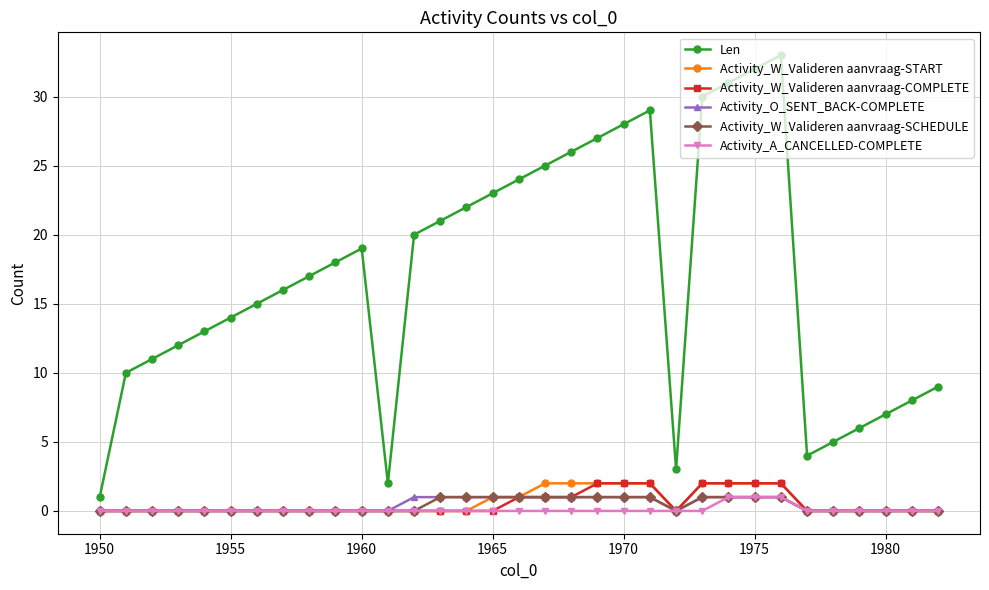

How many interior local peaks does the Len series have?

3